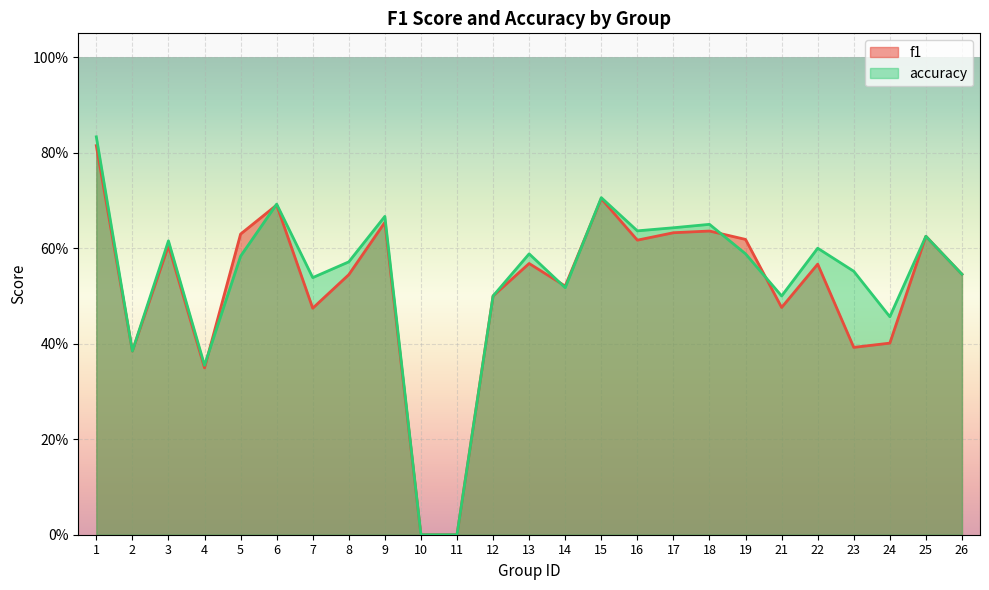

After their last crossing, which series has the higher values: accuracy or f1?

accuracy